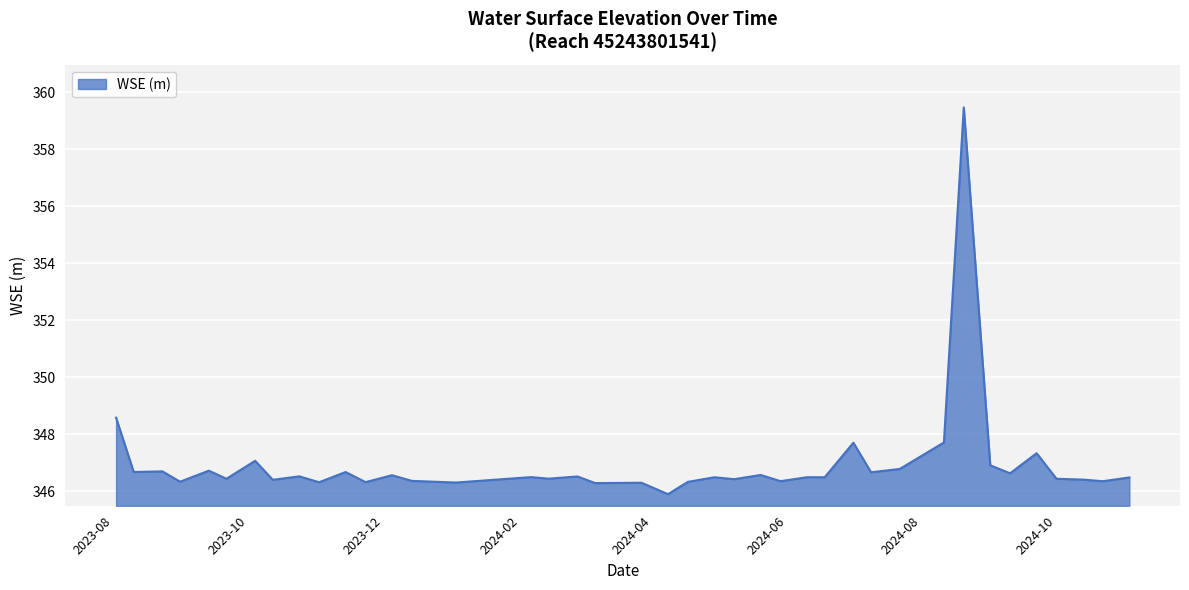

What is the maximum value shown in the chart?

359.5